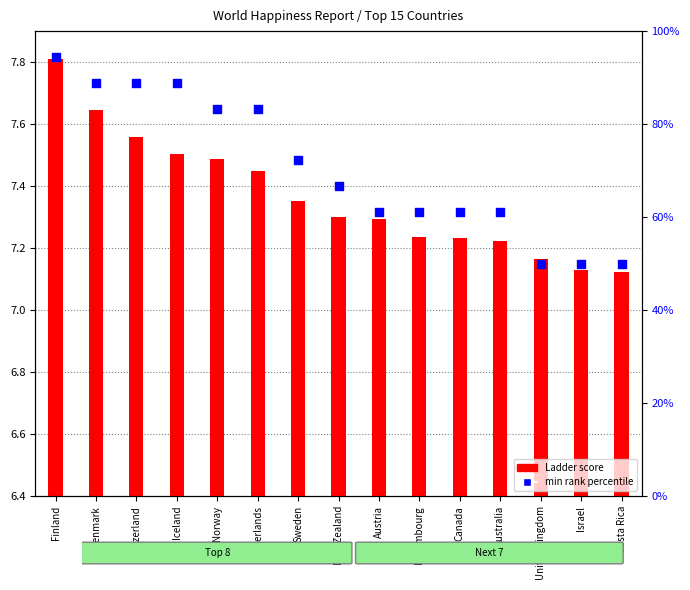

Which series has the widest spread of Y values?

min rank percentile